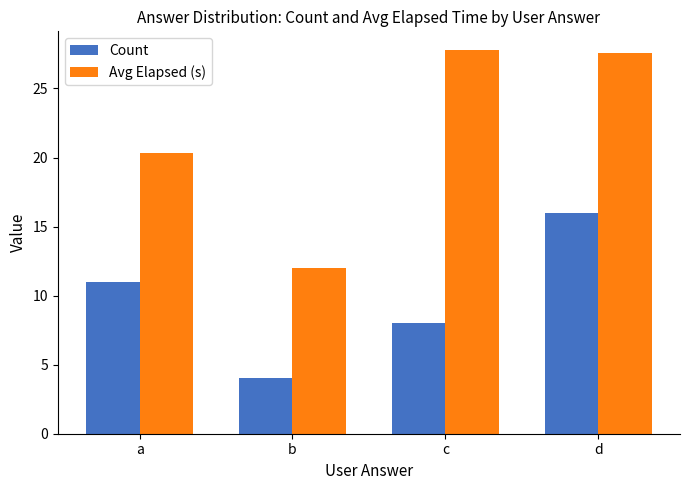

Reading left to right, transcribe all the data shown in this chart.

Count: a=11.0	b=4.0	c=8.0	d=16.0
Avg Elapsed (s): a=20.4	b=12.0	c=27.8	d=27.6